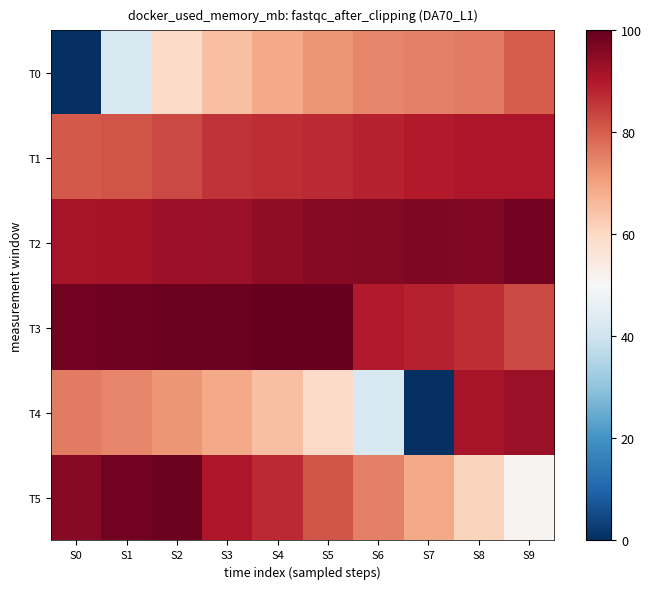

How many distinct data groups are displayed?

6